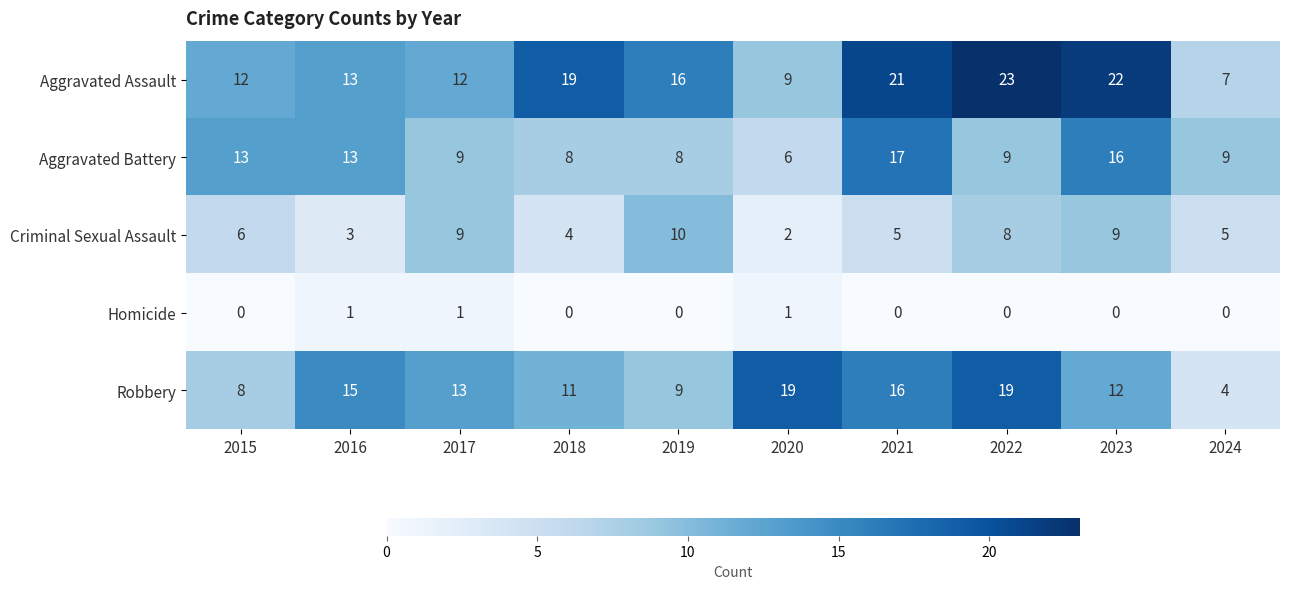

Is it true that Robbery equals 13 at 2017?

True